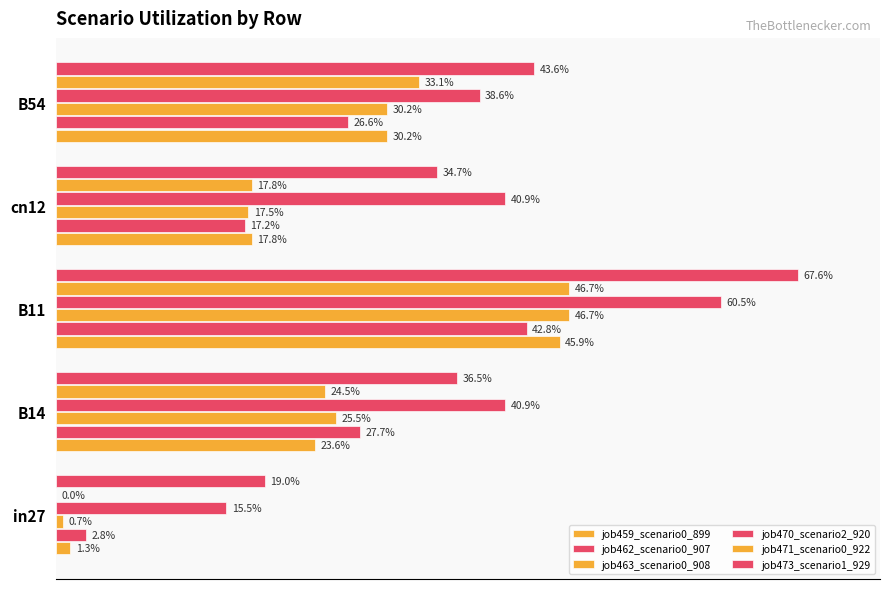

How many series are shown in this chart?

6